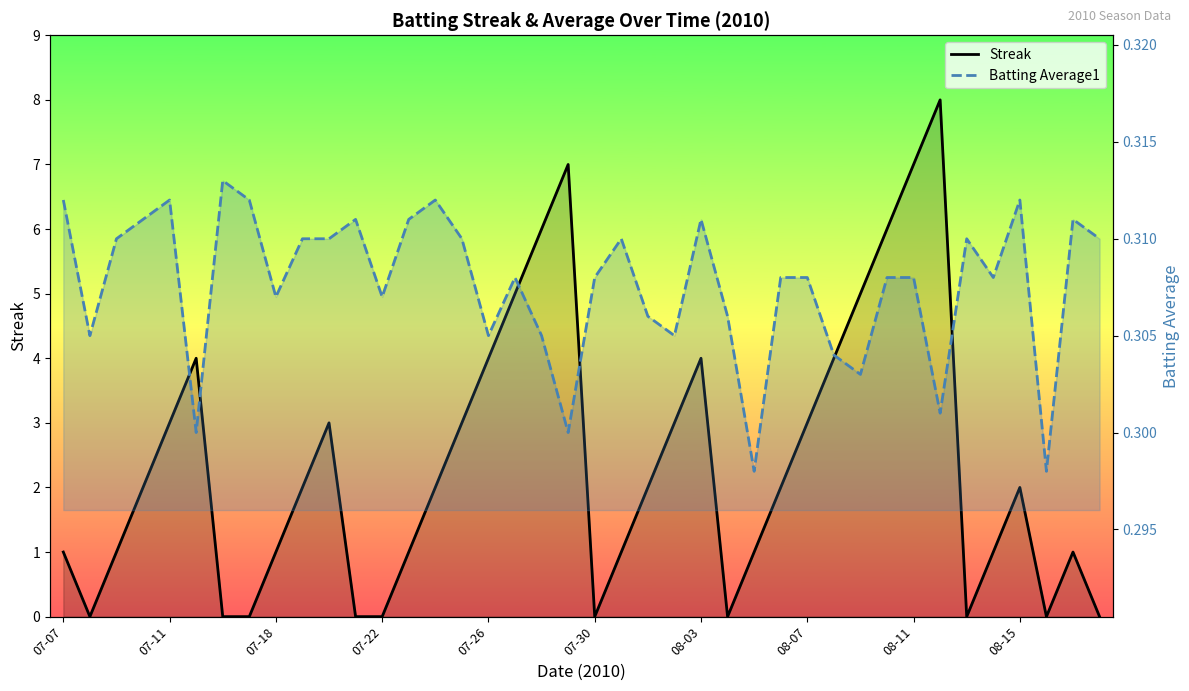

Which series has the largest range (max minus min)?

Streak